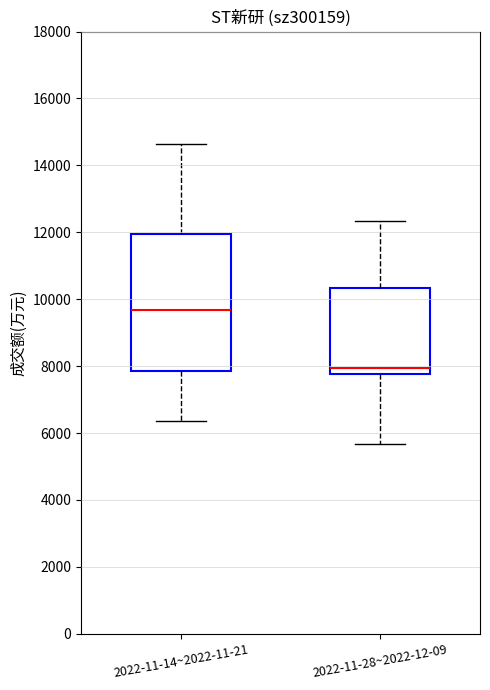

Which box's median line is the lowest?

2022-11-28~2022-12-09